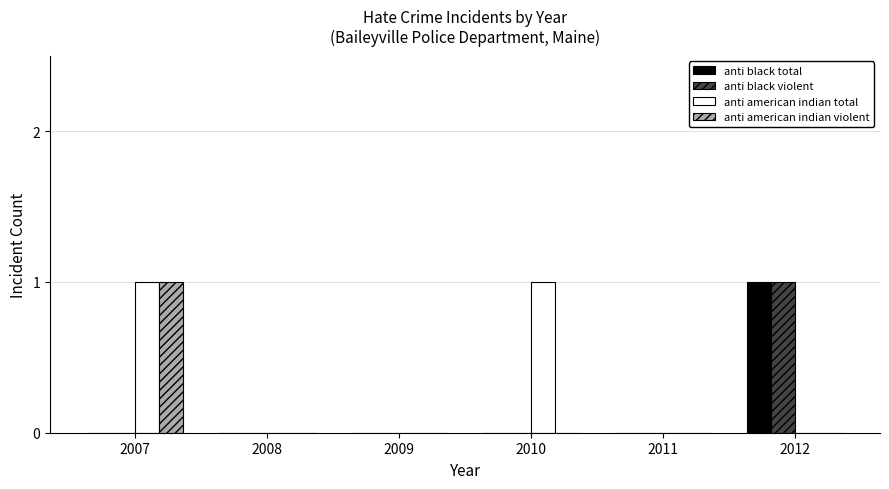

Count the number of data series in this chart.

4